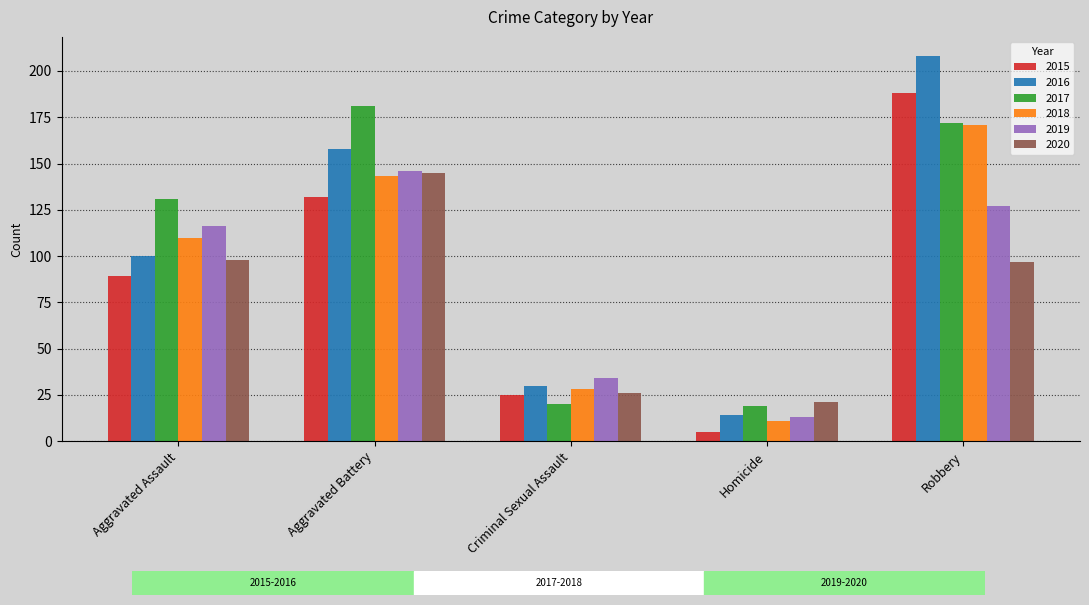

What is the smallest value displayed?

5